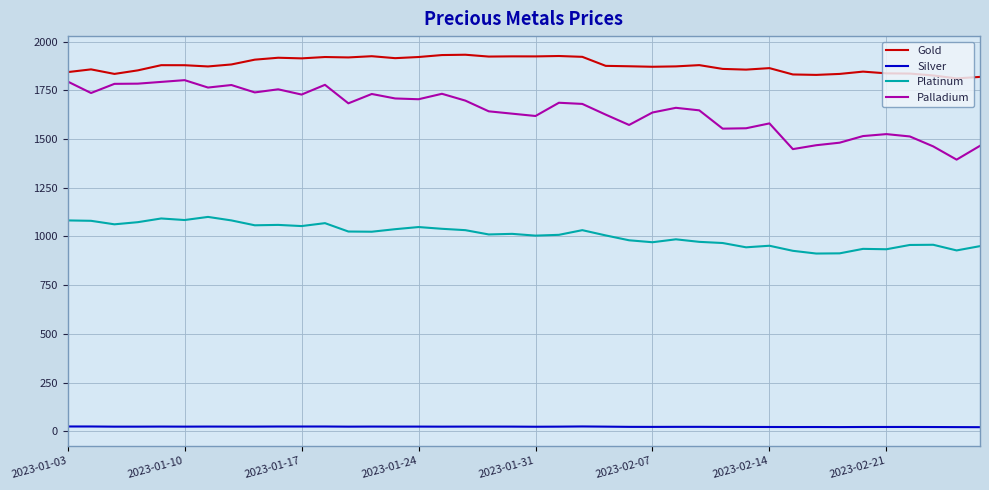

True or false: Silver and Palladium cross at least once.

False